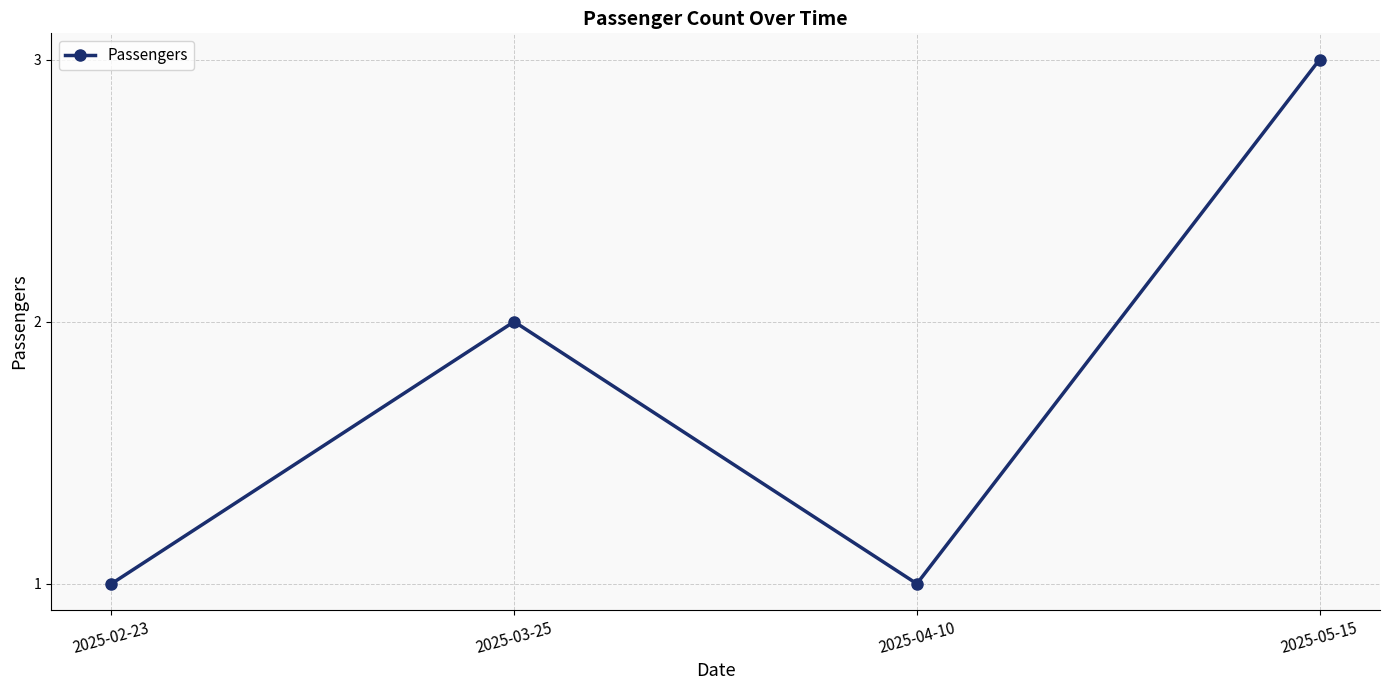

Does the chart display data point markers on the line(s)?

Yes